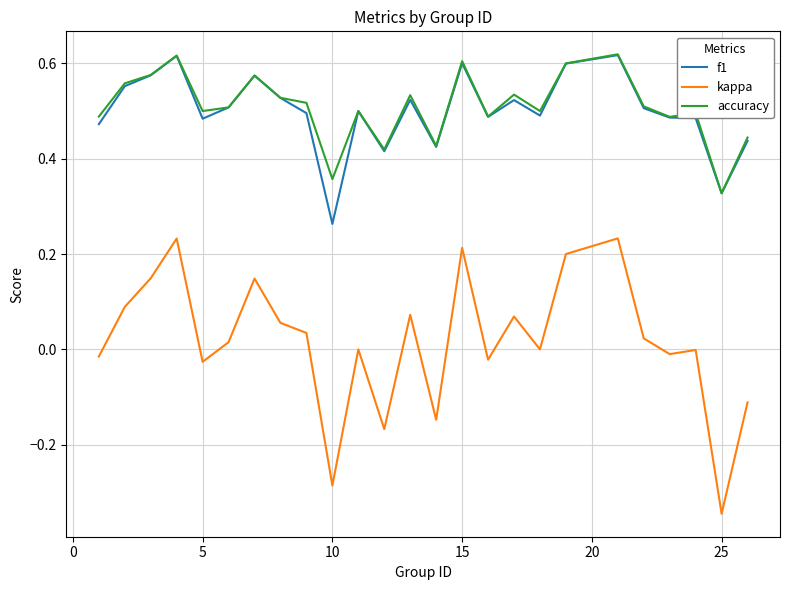

Which series has the widest spread of values?

kappa